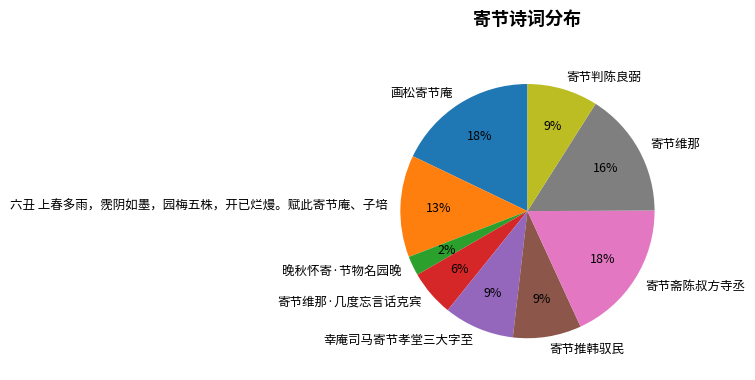

Is it true that 六丑 上春多雨，霃阴如墨，园梅五株，开已烂熳。赋此寄节庵、子培 is 13% of the pie?

True